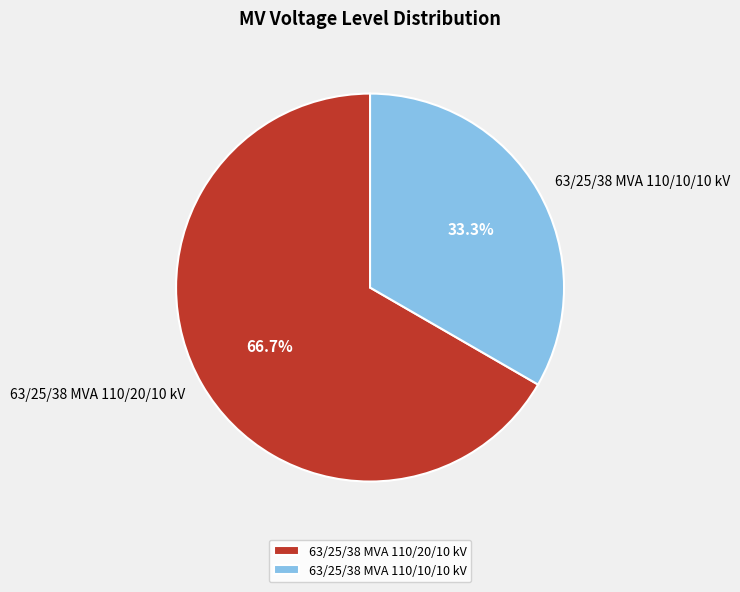

Is the sum of 63/25/38 MVA 110/20/10 kV and 63/25/38 MVA 110/10/10 kV greater than half?

Yes